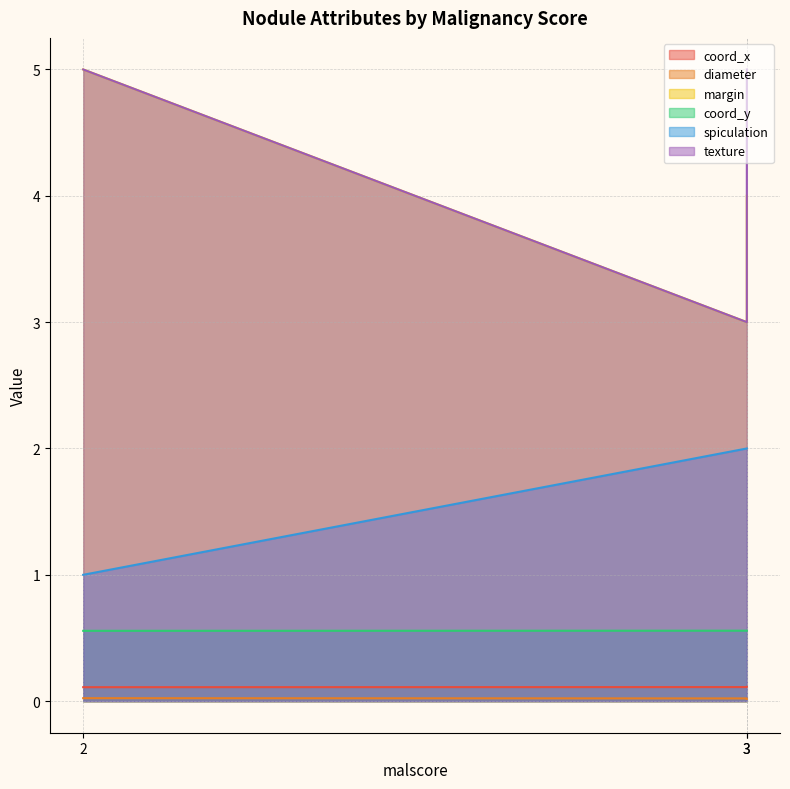

What is the maximum value for spiculation?

2.0